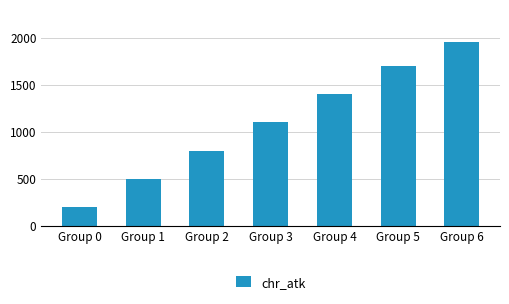

What is the smallest value displayed?

200